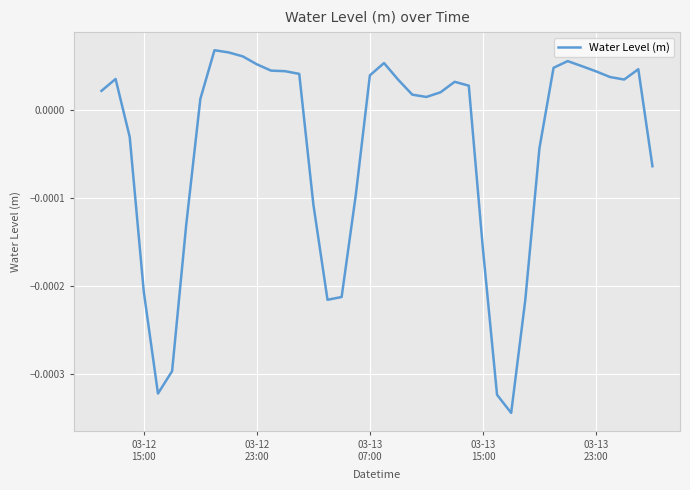

How many lines are shown in the chart?

1